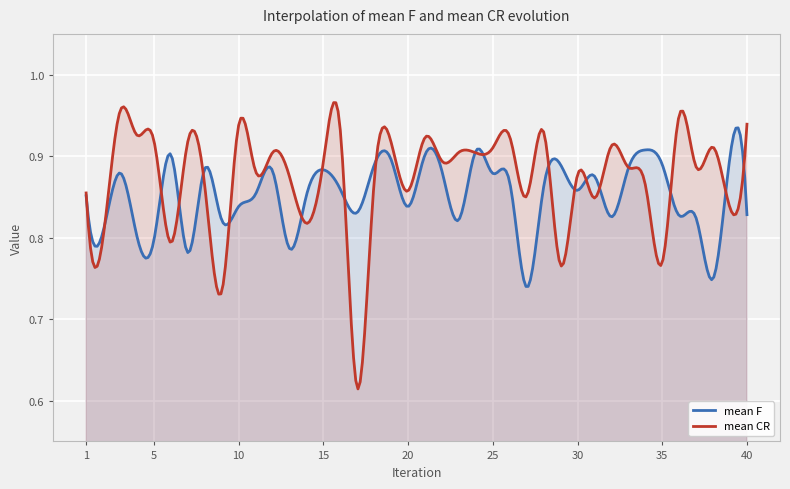

What are all the series names shown in the legend?

mean F, mean CR